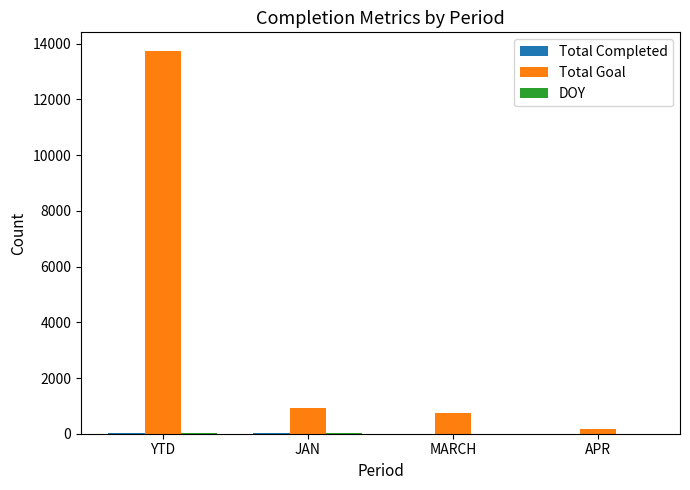

How many series are shown in this chart?

3